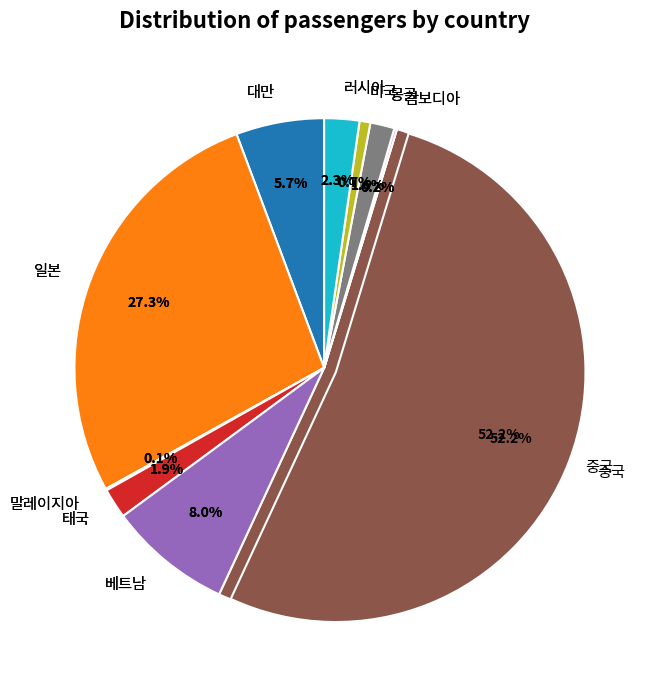

Combined, do 말레이지아 and 베트남 account for over 50%?

No